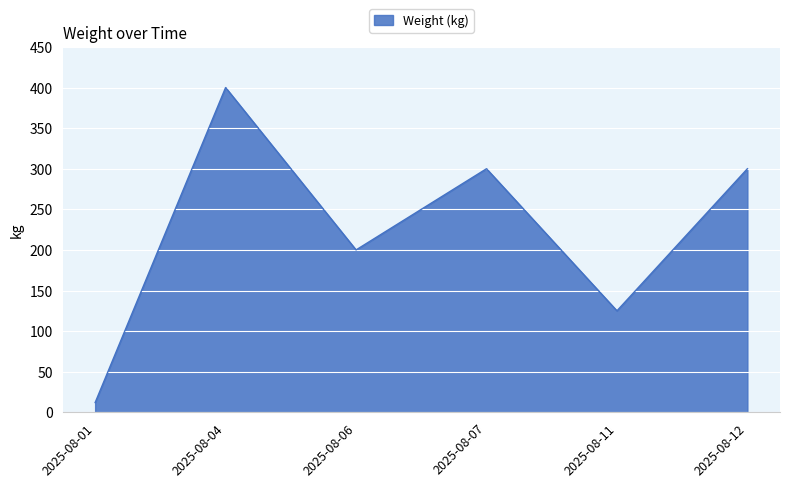

Approximately how many times larger is the value at 2025-08-07 compared to 2025-08-11?

2.4